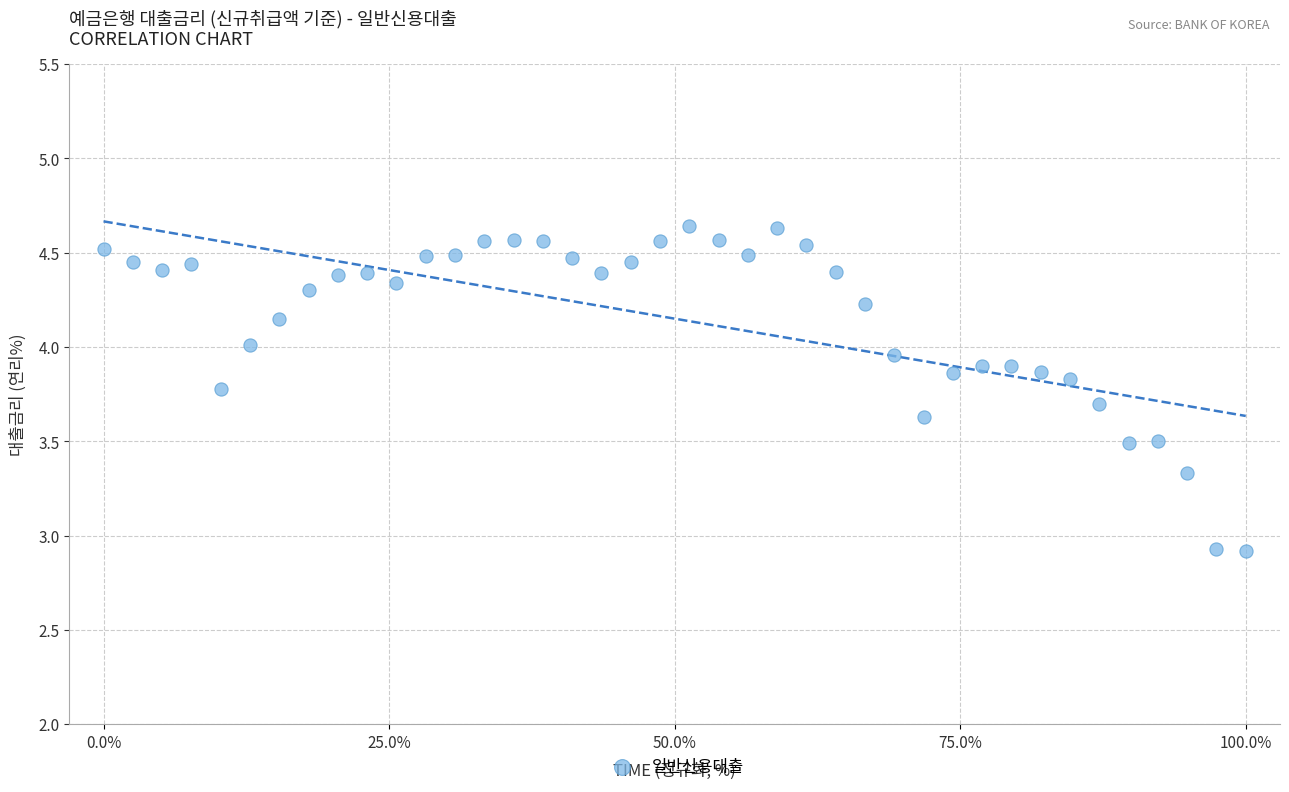

What is the range of X values (max minus min)?

100.0